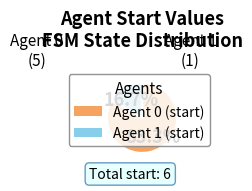

Rank the categories by value from lowest to highest.

1, 0